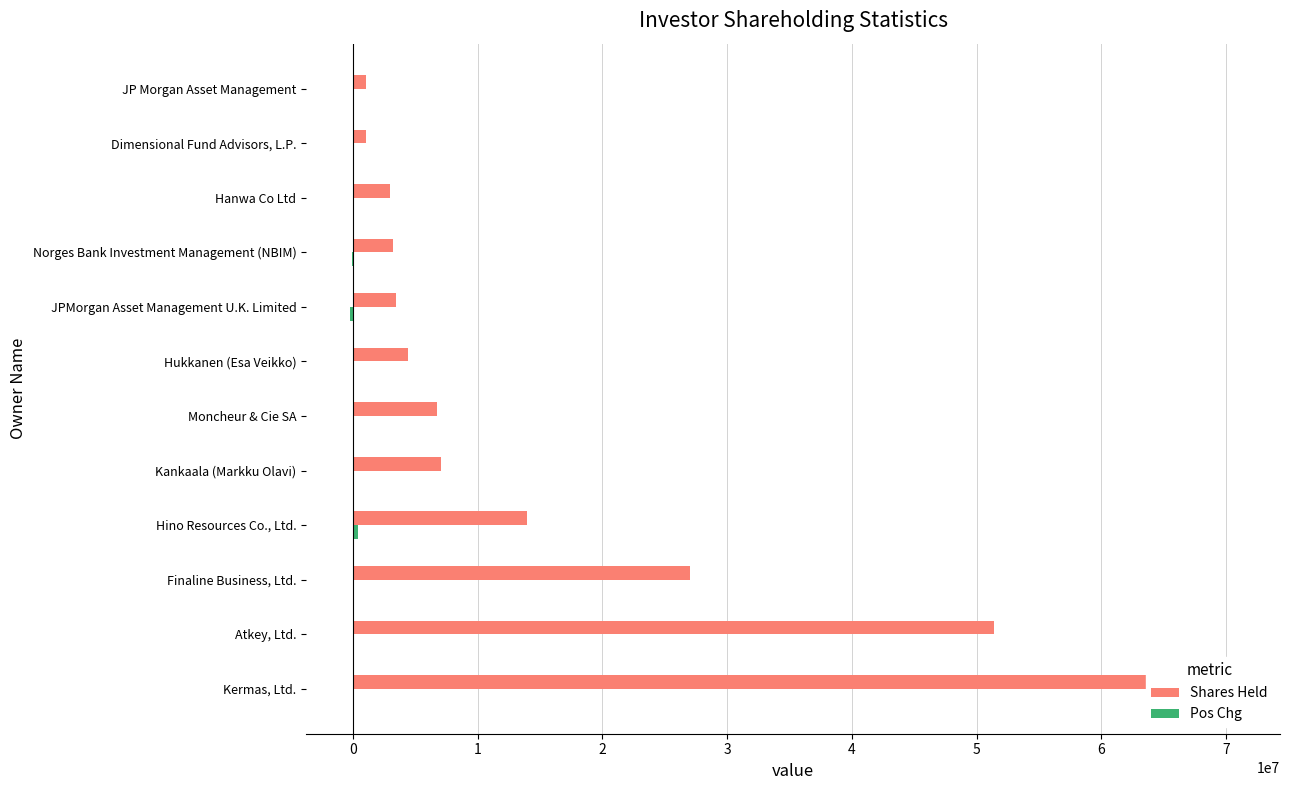

Is it true that Pos Chg equals 229589 at Kankaala (Markku Olavi)?

False